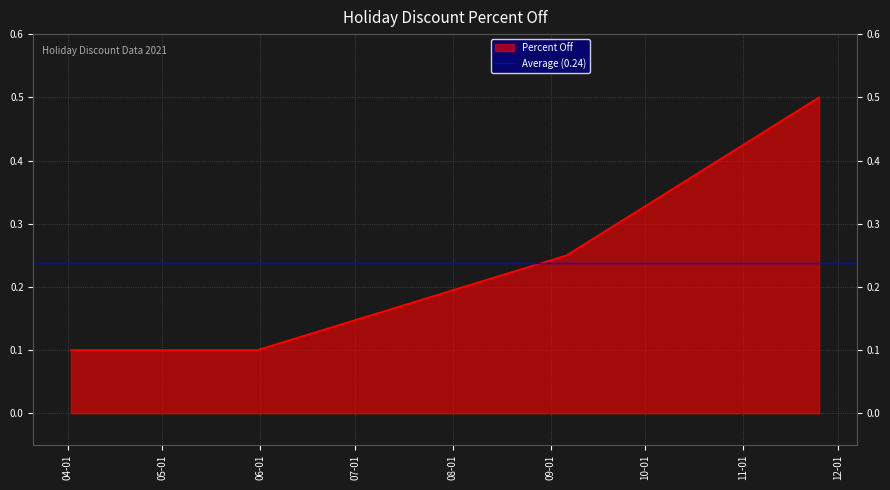

Count the values in the range 0 to 1.

4